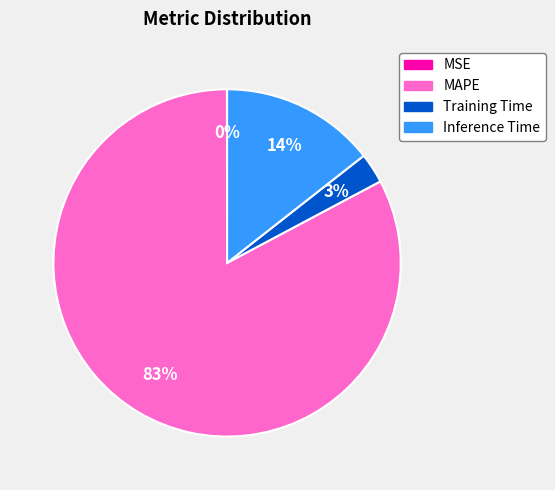

Which slice represents more than half of the pie?

MAPE